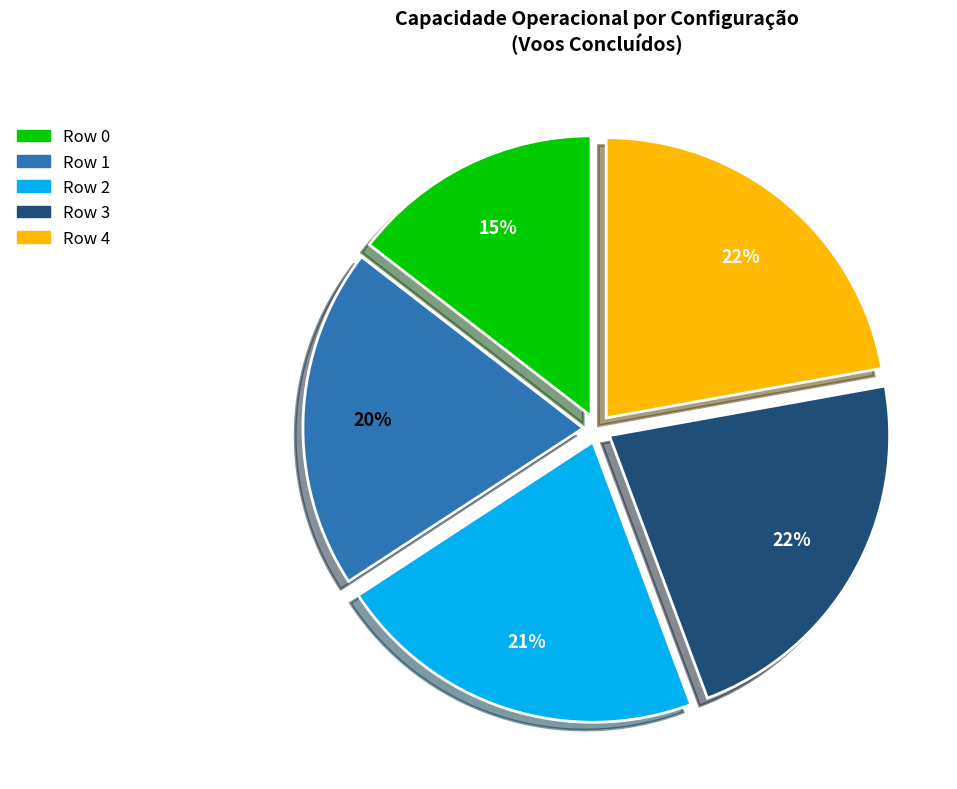

To the nearest percent, what portion does Row 4 represent?

22%